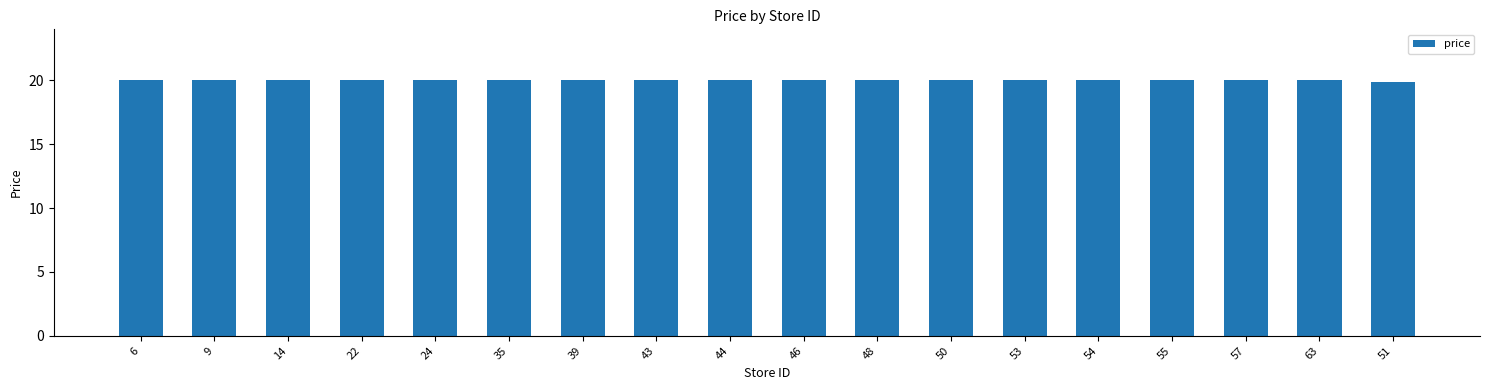

How many distinct data groups are displayed?

1